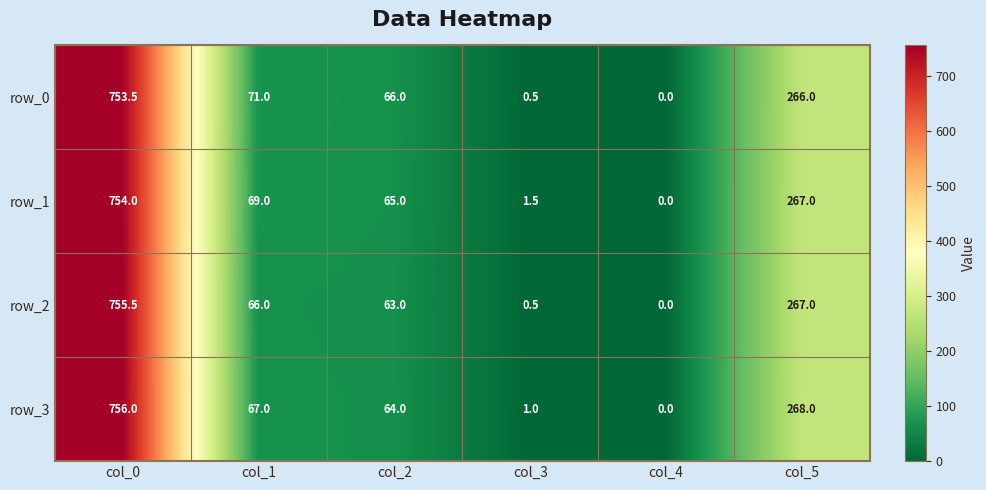

What is the greatest value displayed?

756.0